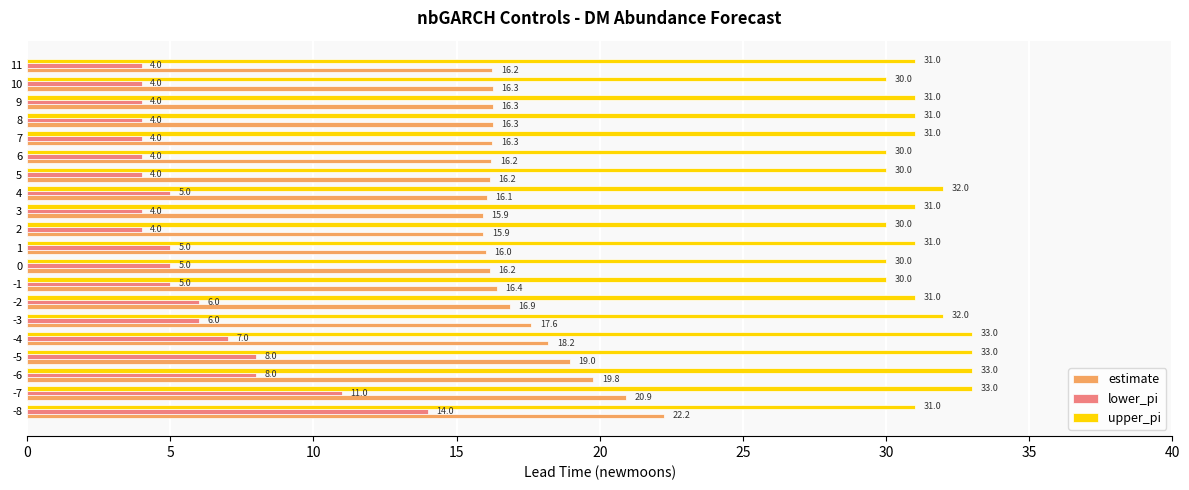

What are all the series names shown in the legend?

estimate, lower_pi, upper_pi